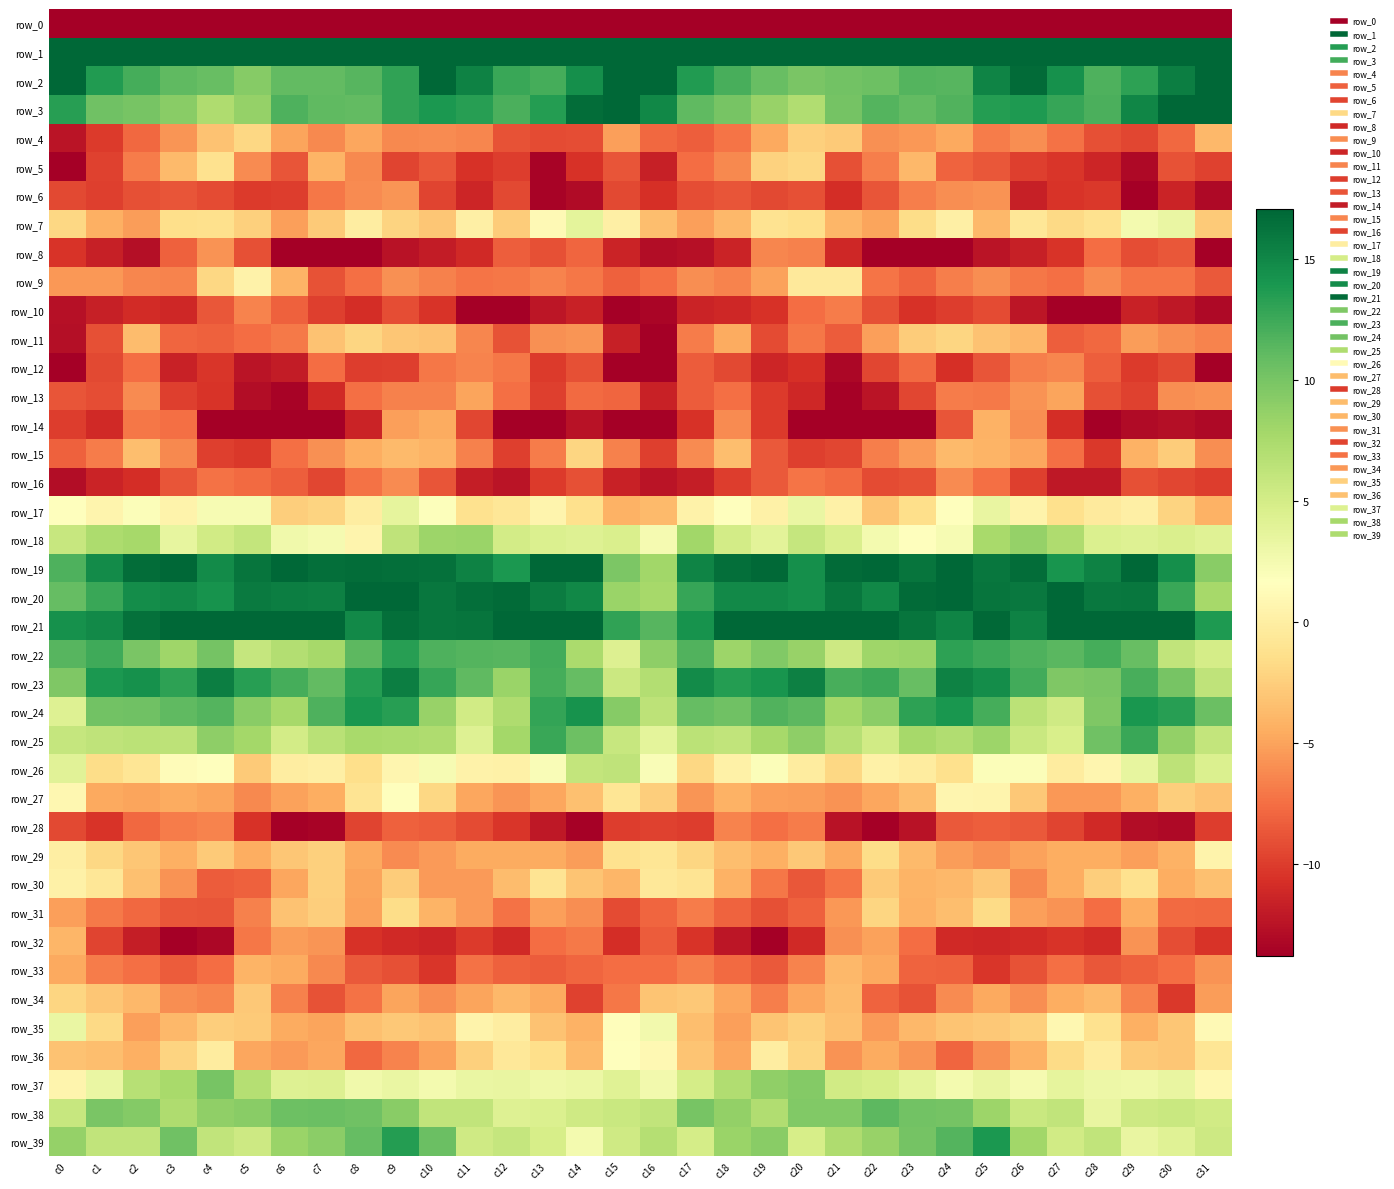

How many data points in row_39 are above 6?

20